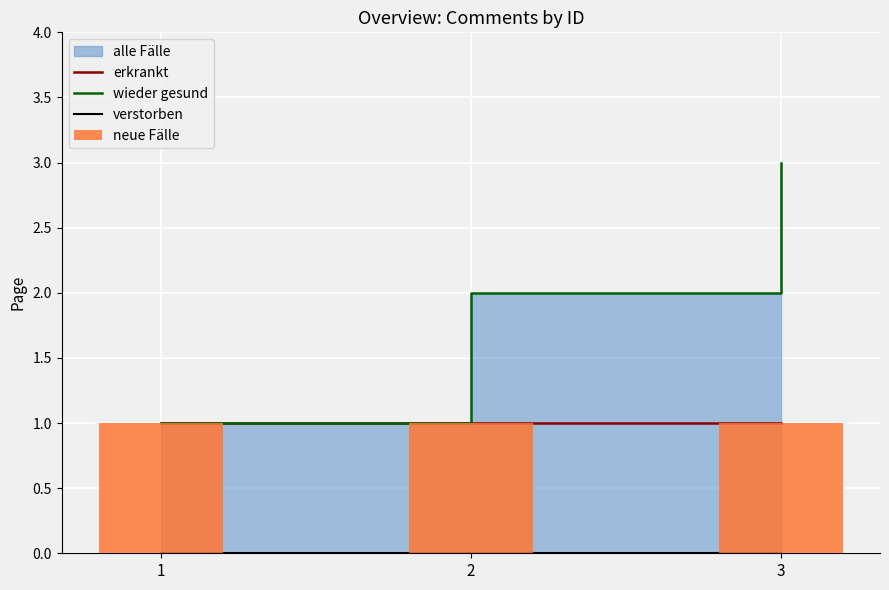

Rank the categories by erkrankt value from lowest to highest.

1, 2, 3